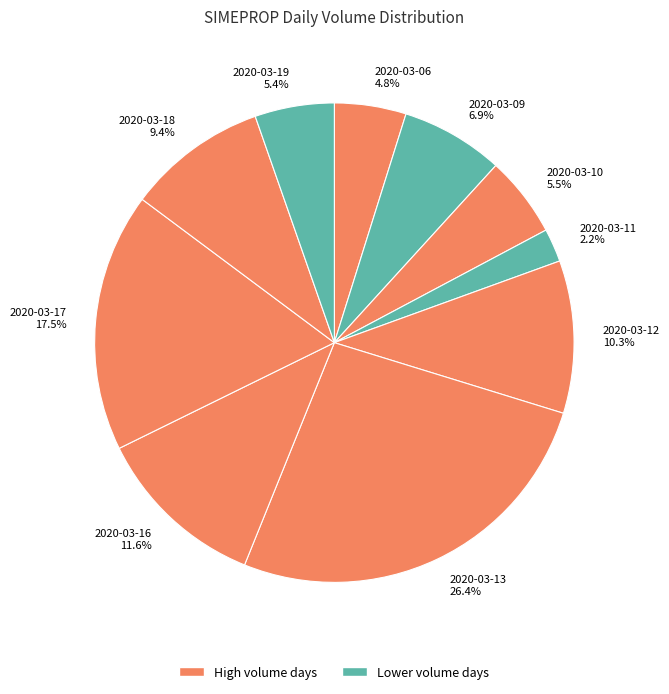

How many segments does this pie chart have?

10